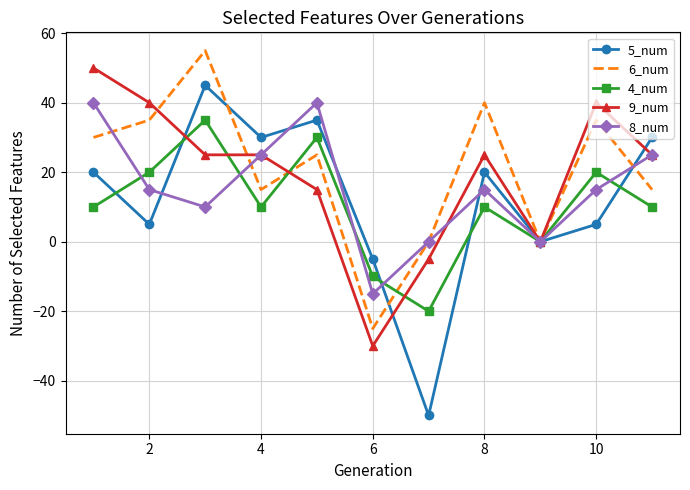

Which series has the largest range (max minus min)?

5_num